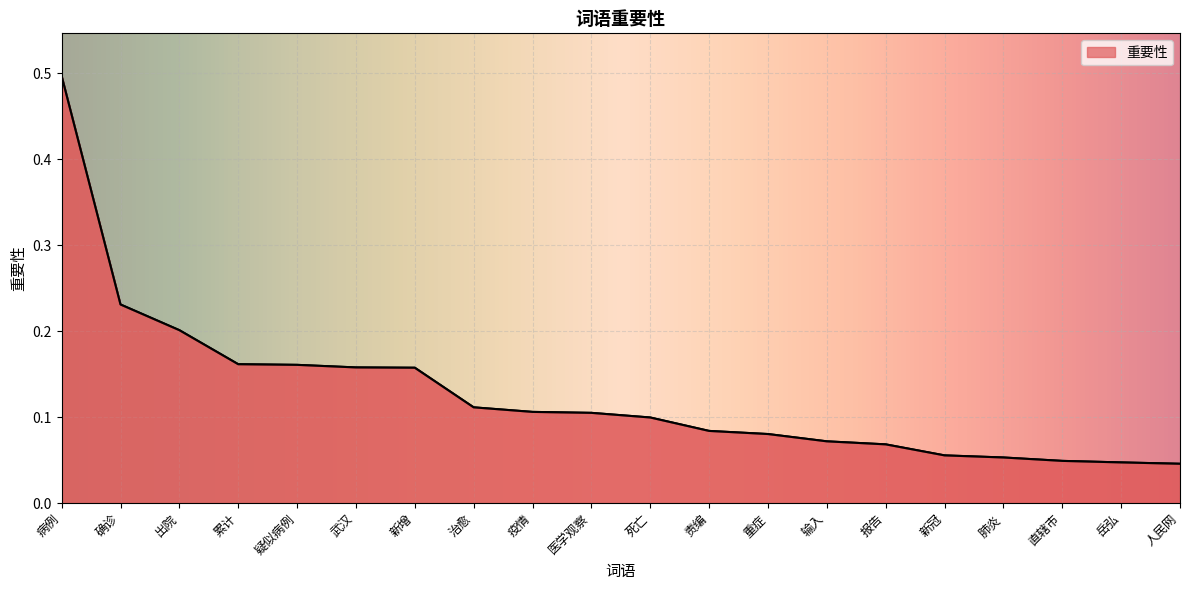

The chart shows a value of 0.1 at 死亡. True or false?

True